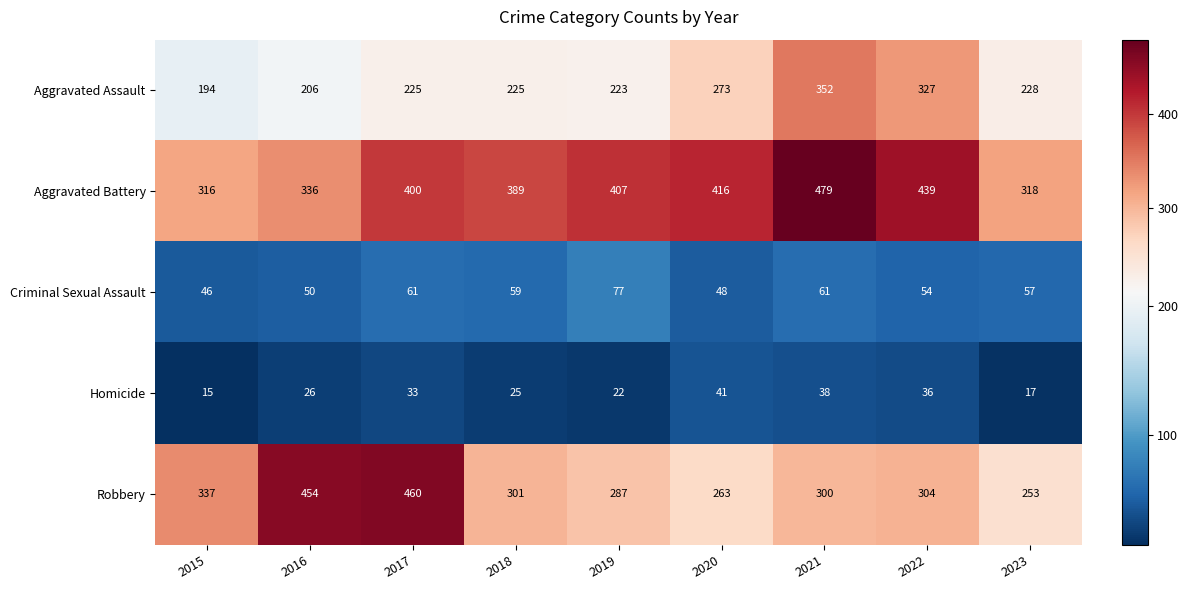

At which category is the sum across all series the highest?

2021